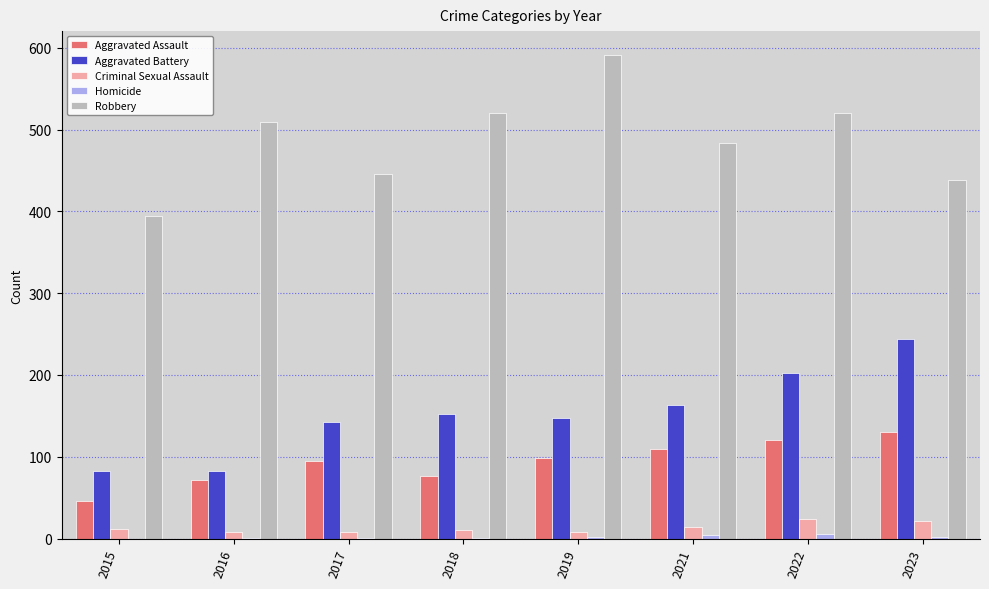

Which series changed the most between 2019 and 2021?

Robbery